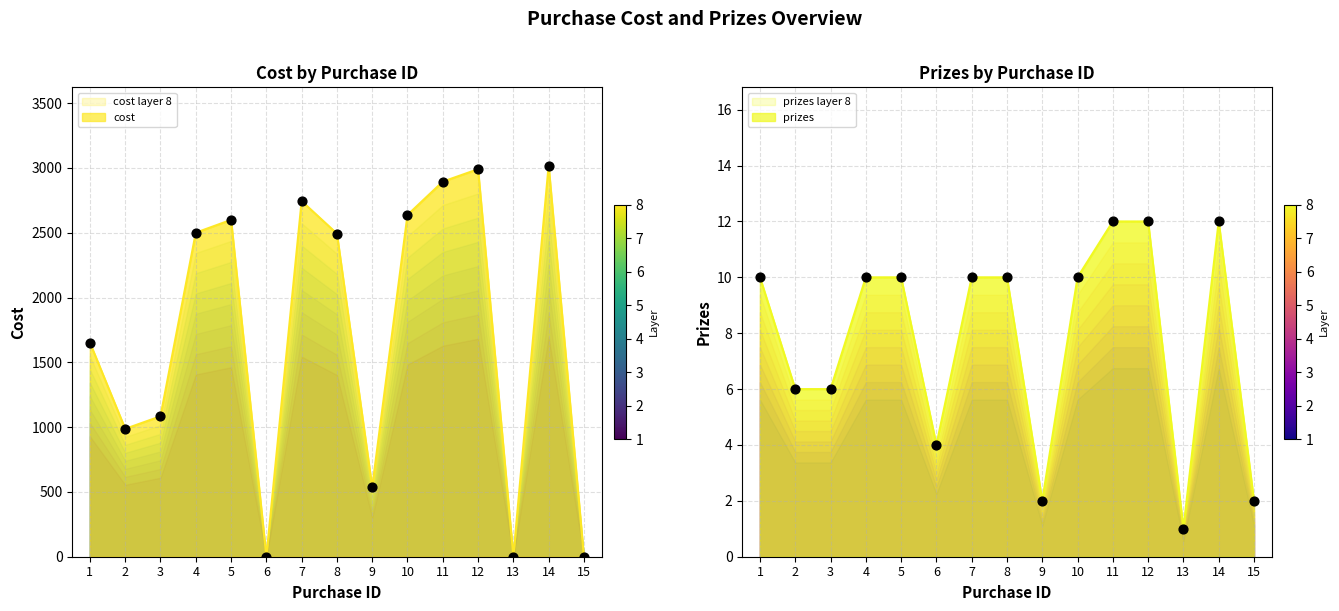

At which category is the sum across all series the highest?

14